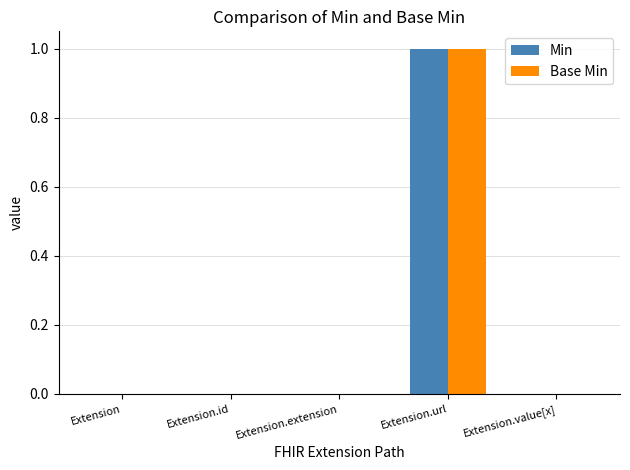

The value of Base Min at Extension.id is 0. True or false?

True